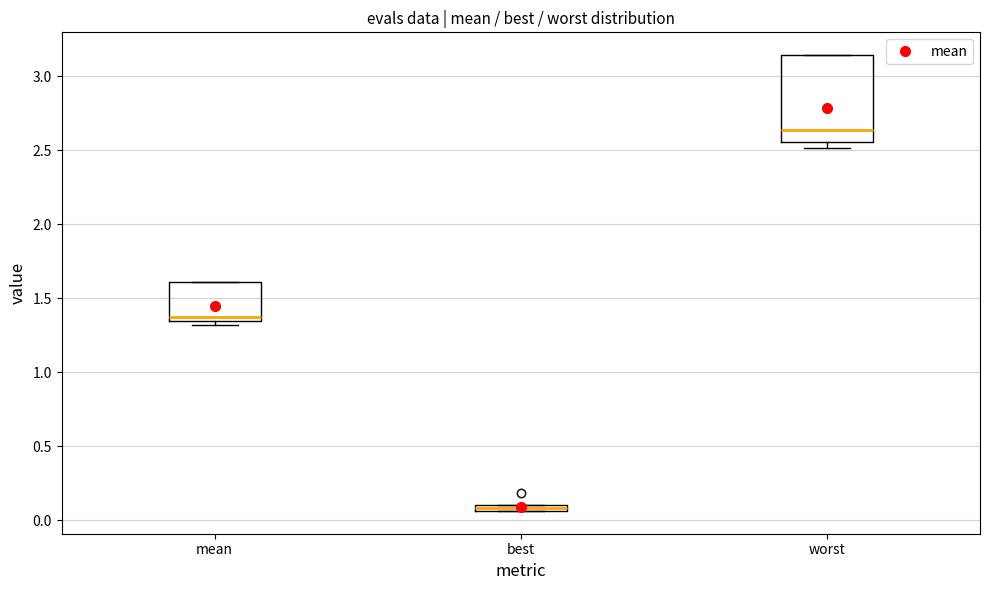

Which box is the tallest, from its lower edge to its upper edge?

worst